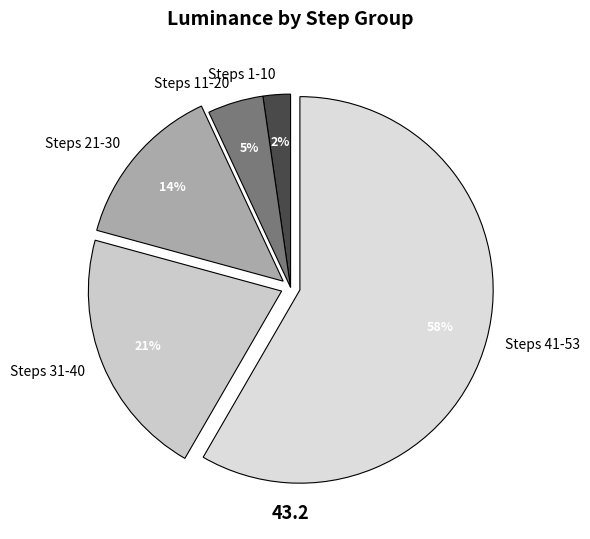

Combined, do Steps 1-10 and Steps 41-53 account for over 50%?

Yes